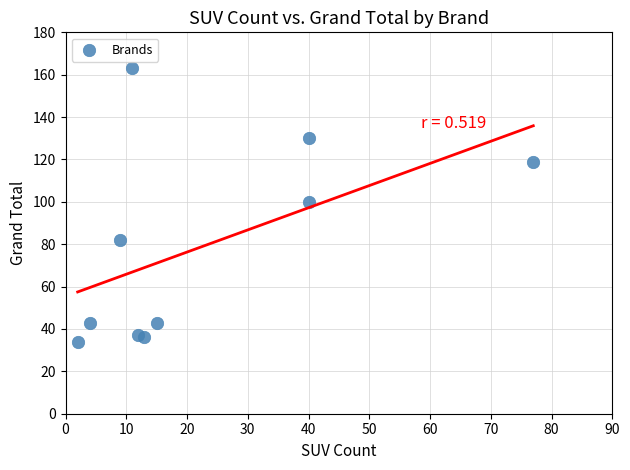

What is the average Y value?

79